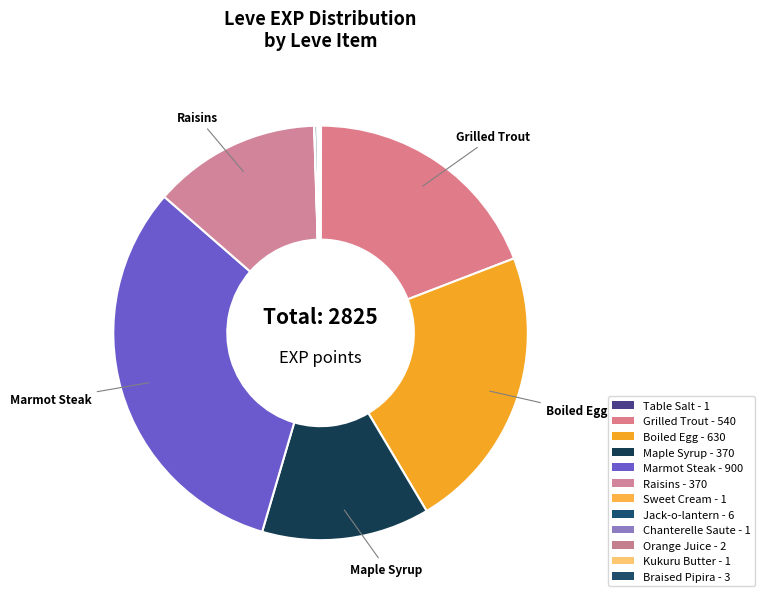

To the nearest percent, what is the combined percentage of Grilled Trout and Maple Syrup?

32%